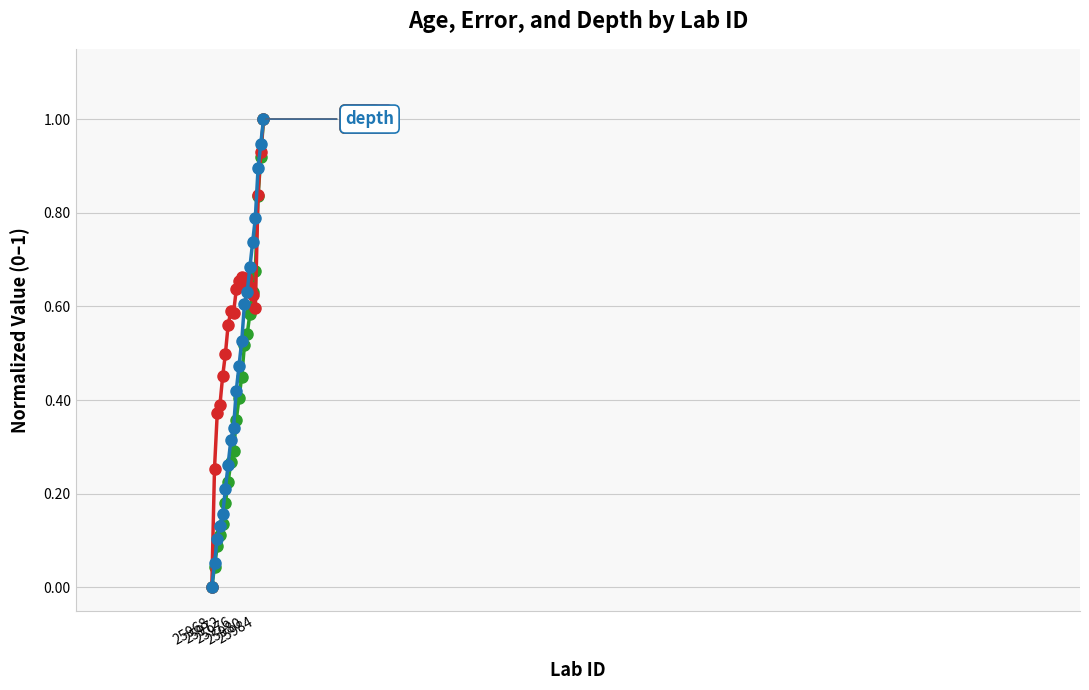

What is the maximum value shown in the chart?

1.0